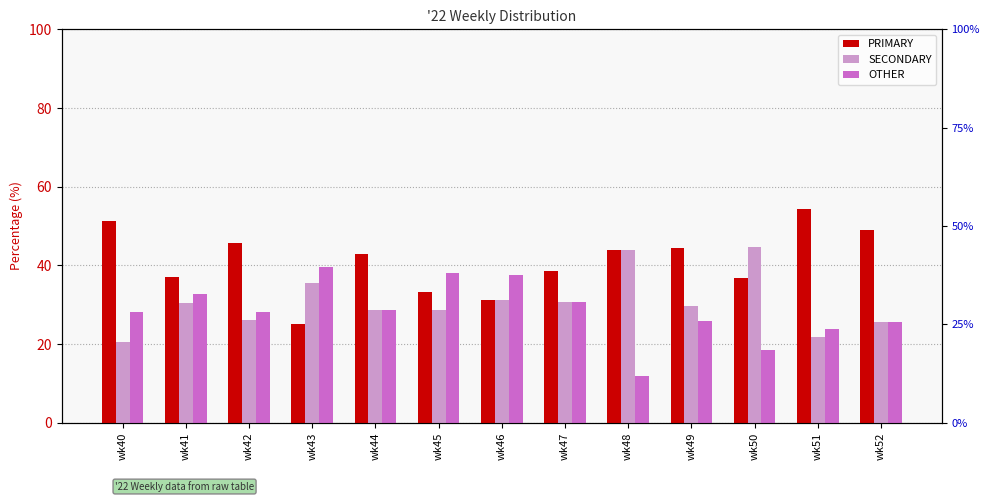

What is the spread (max minus min) of values at wk44?

14.3